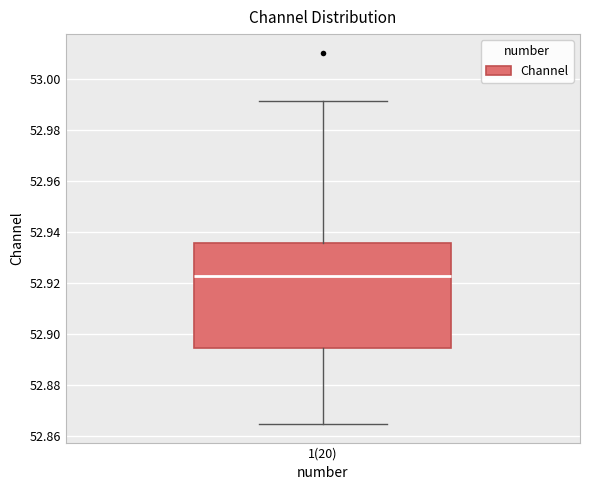

Where is the upper edge of the box for 1(20) on the y-axis? The values are not printed on the chart, so give them approximately, as read against the axis.

52.936